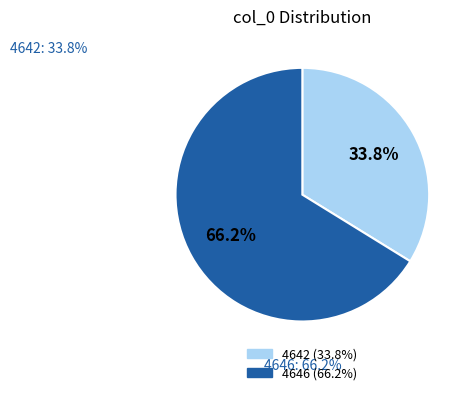

To the nearest percent, what portion does 4646 represent?

66%